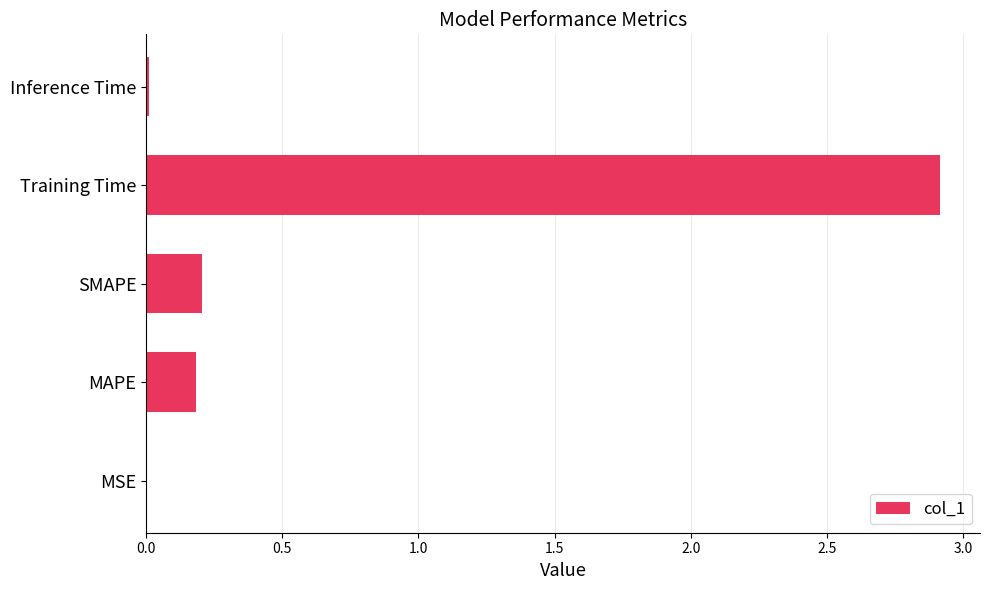

Count the number of categories in the chart.

5